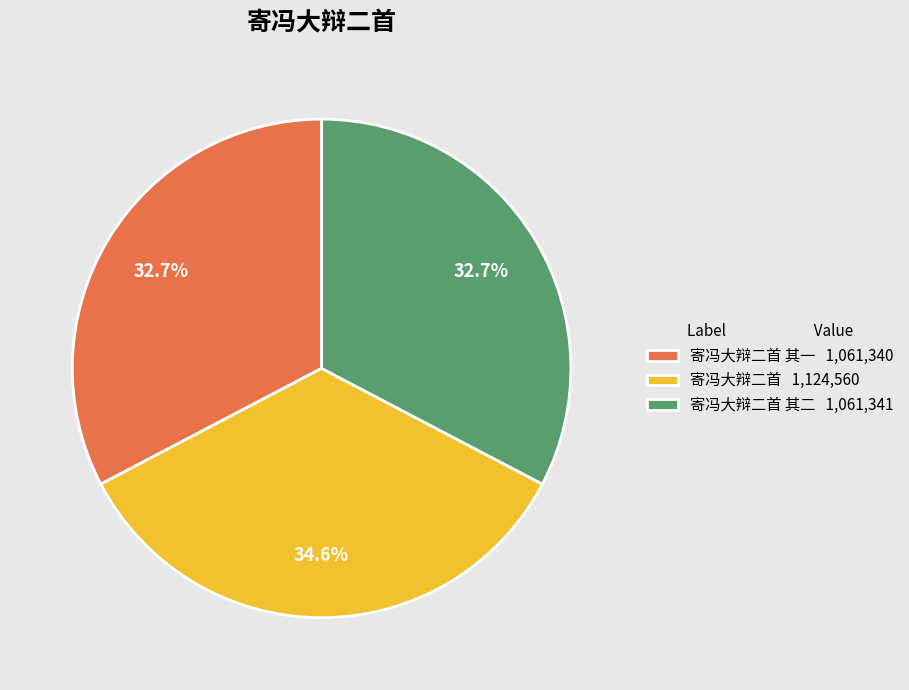

How many slices are in this pie chart?

3